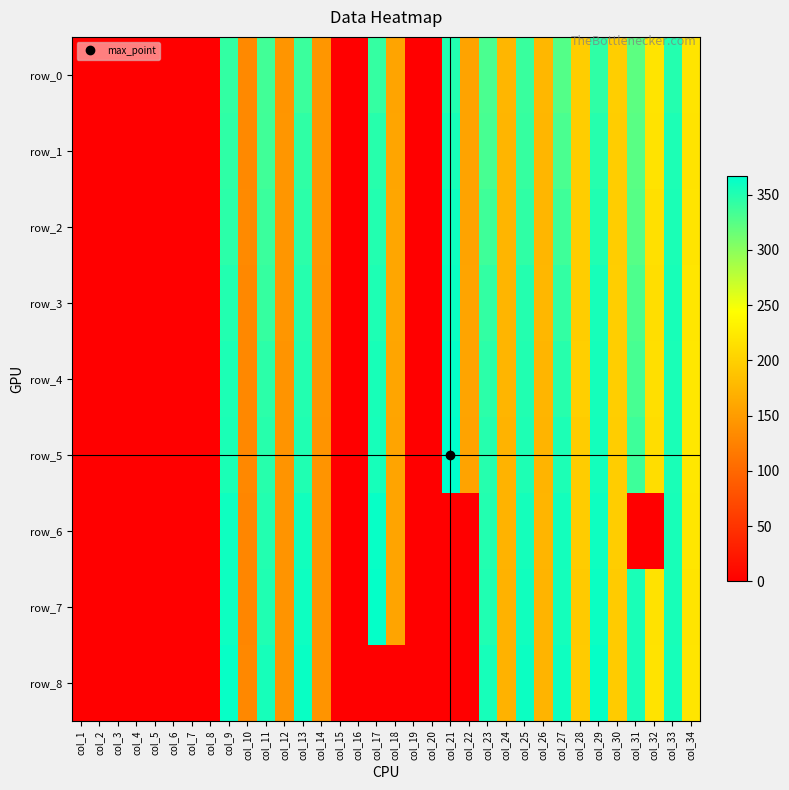

List the series in order of their peak value, lowest first.

row_0, row_1, row_2, row_3, row_6, row_8, row_4, row_7, row_5